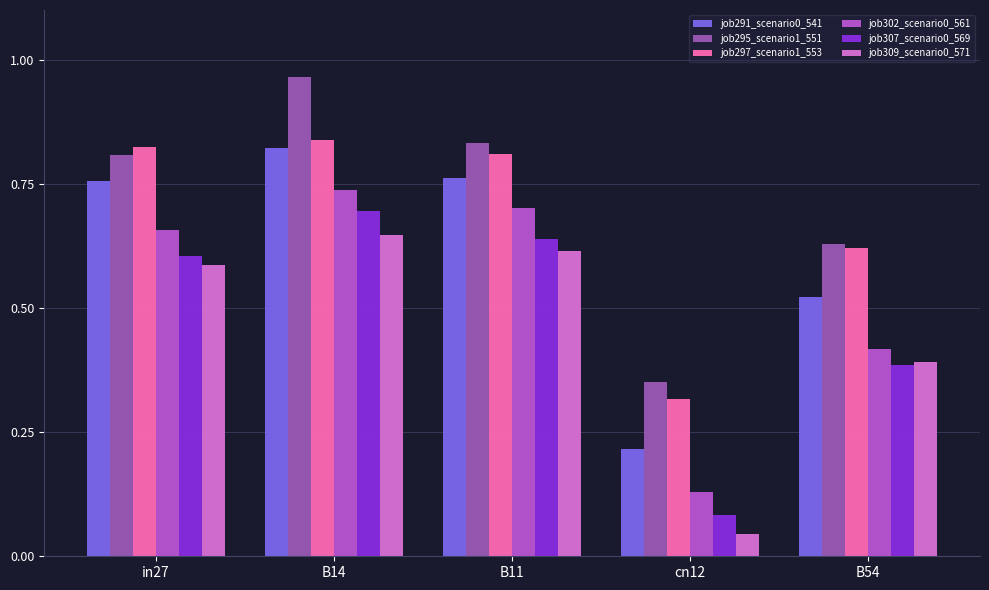

Which series changed the most between B14 and B11?

job295_scenario1_551